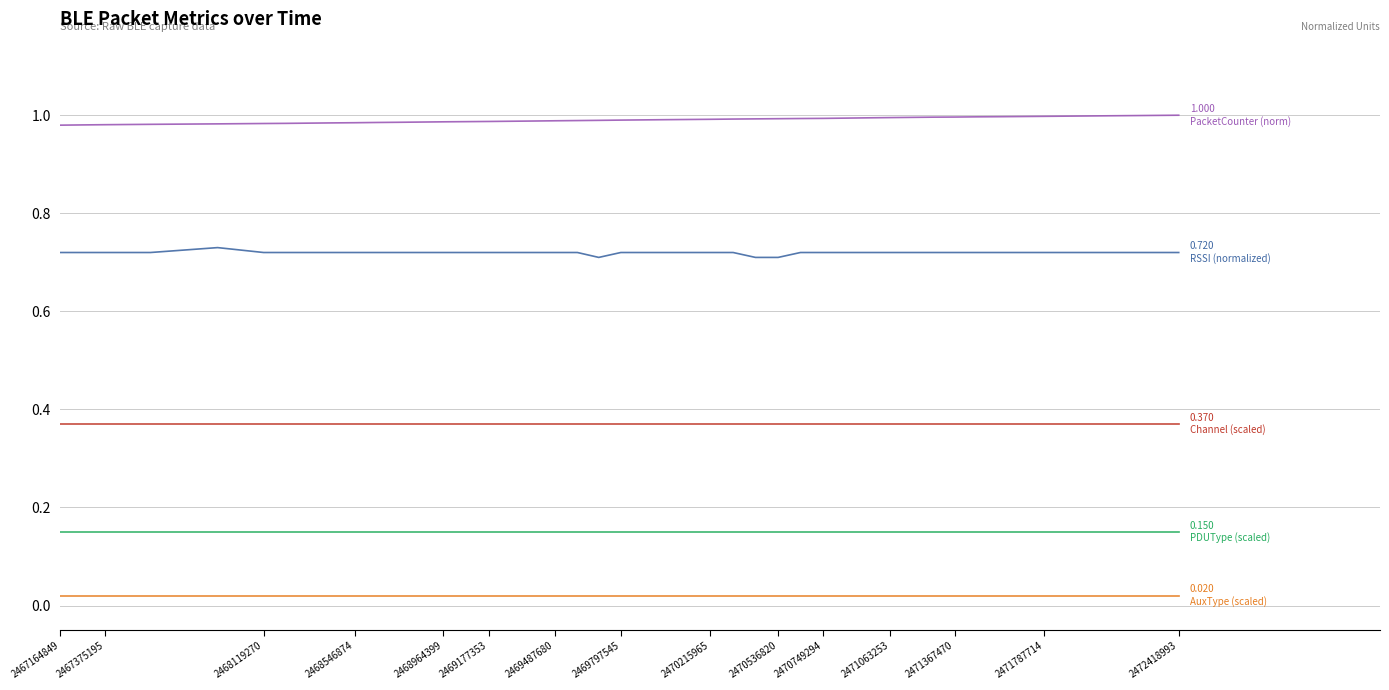

Is this an area chart (filled region under the line)?

No